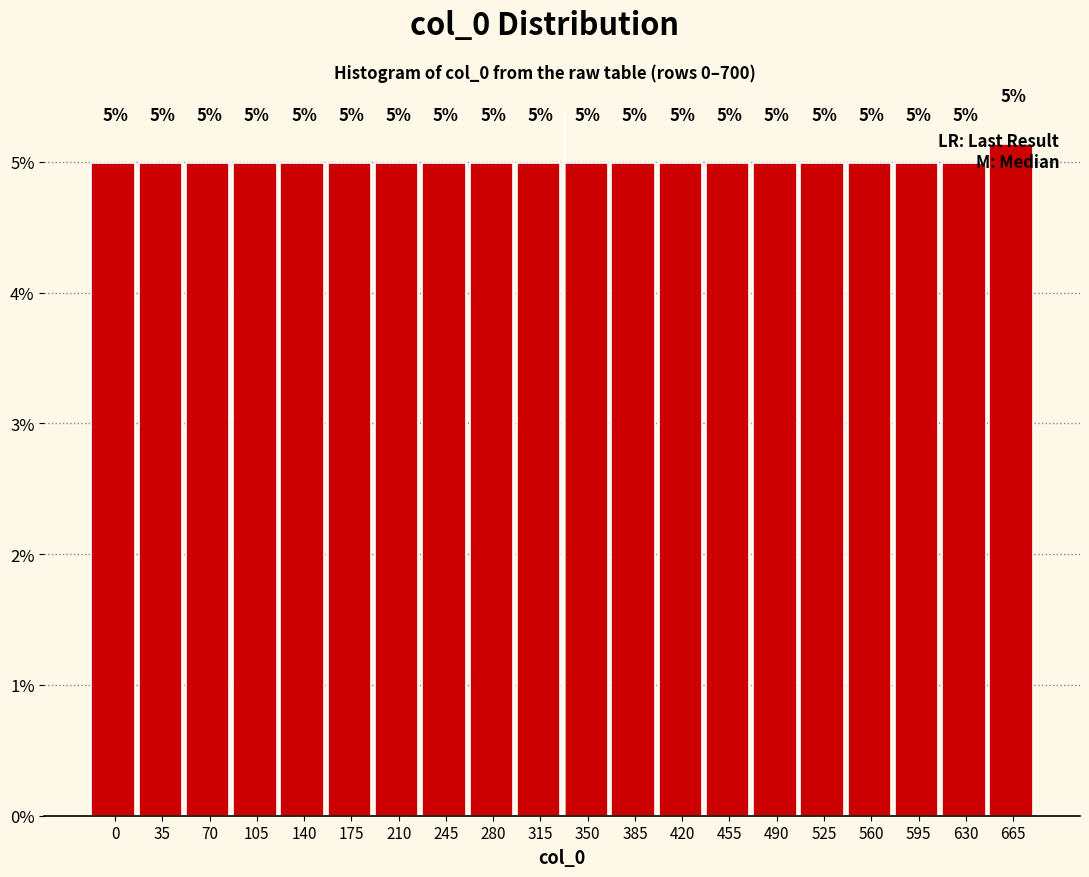

What is the smallest value displayed?

5.0